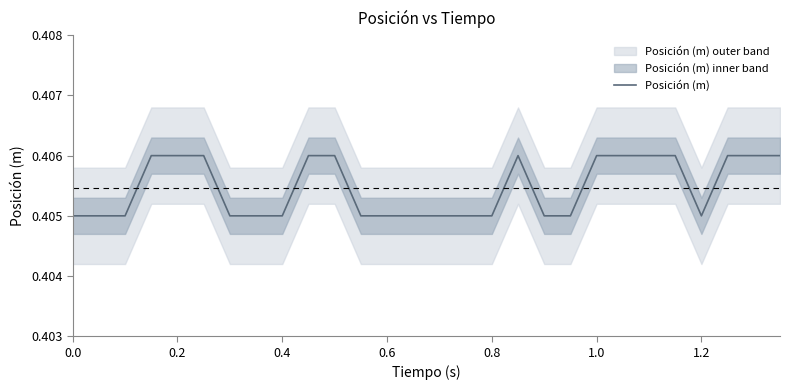

How many lines are shown in the chart?

1